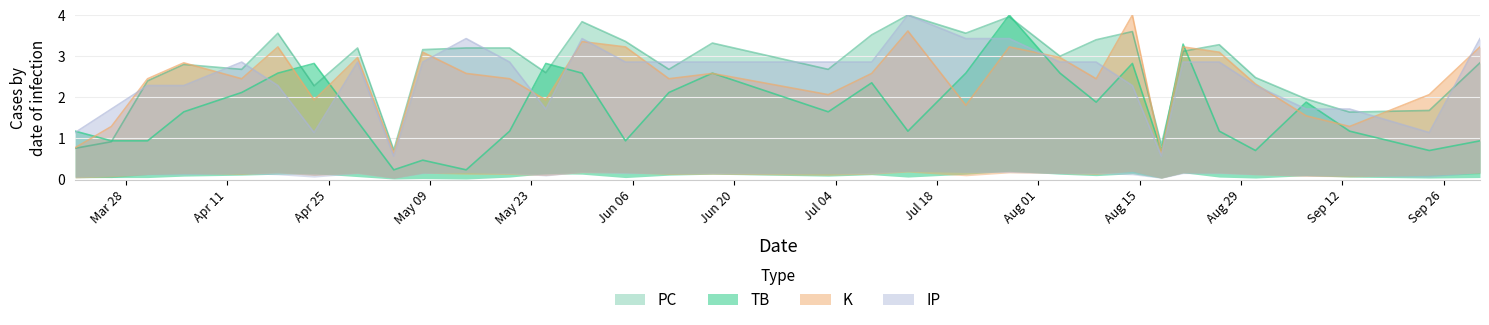

The value of IP at 2022-05-04 is 0.8. True or false?

False